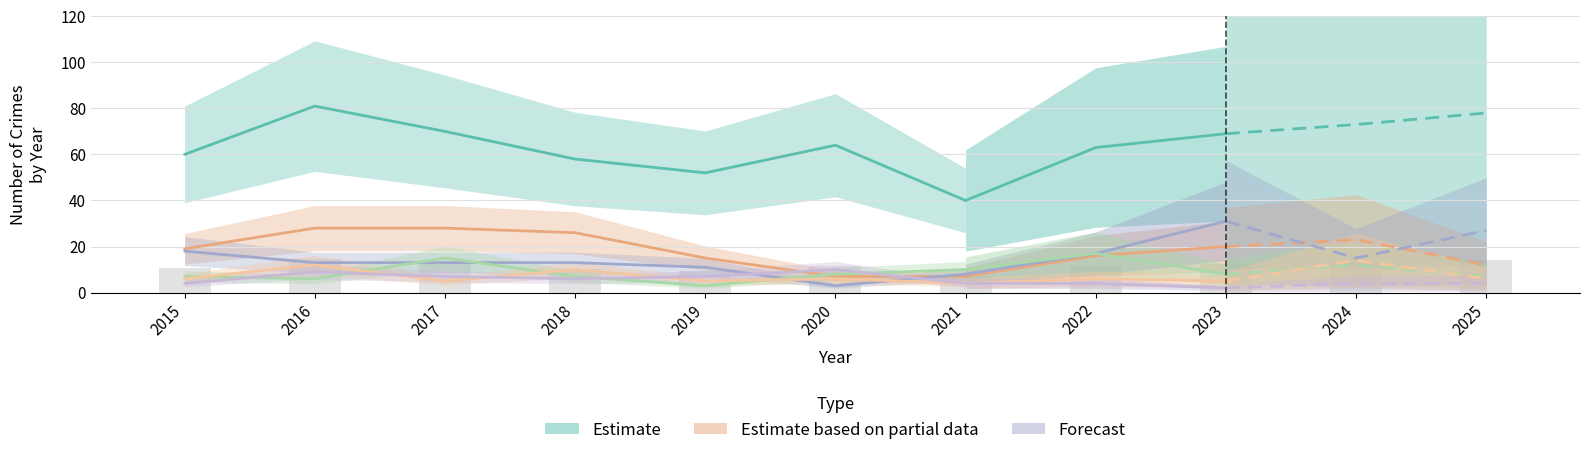

The Theft series shows 40 at 2023. True or false?

False